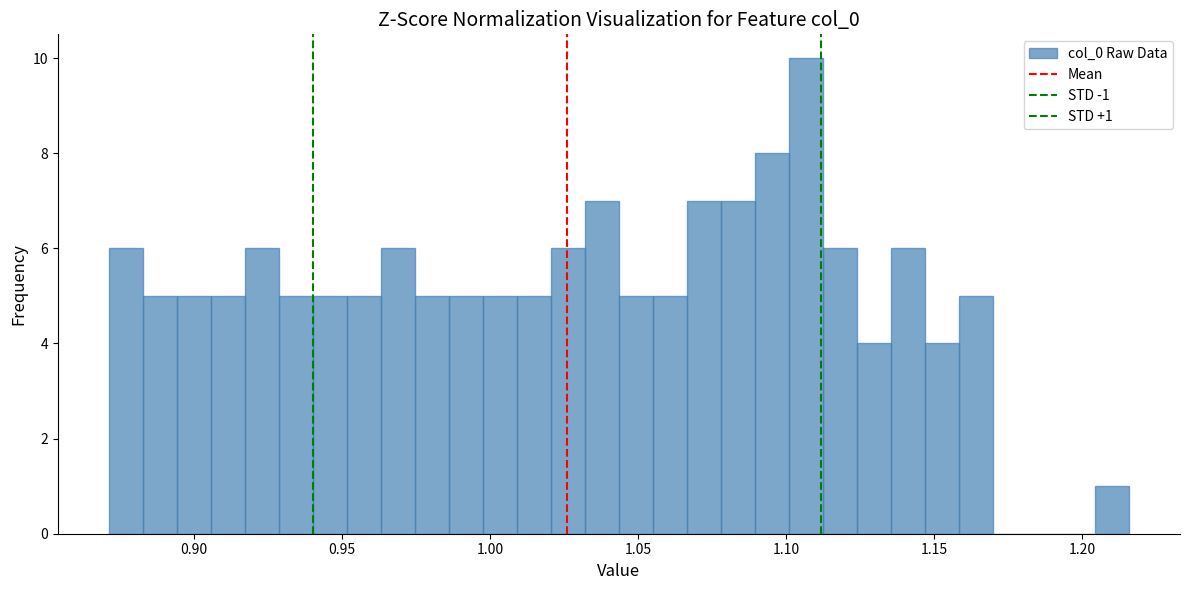

Read against the x-axis, roughly where is the centre of the tallest bar?

1.105